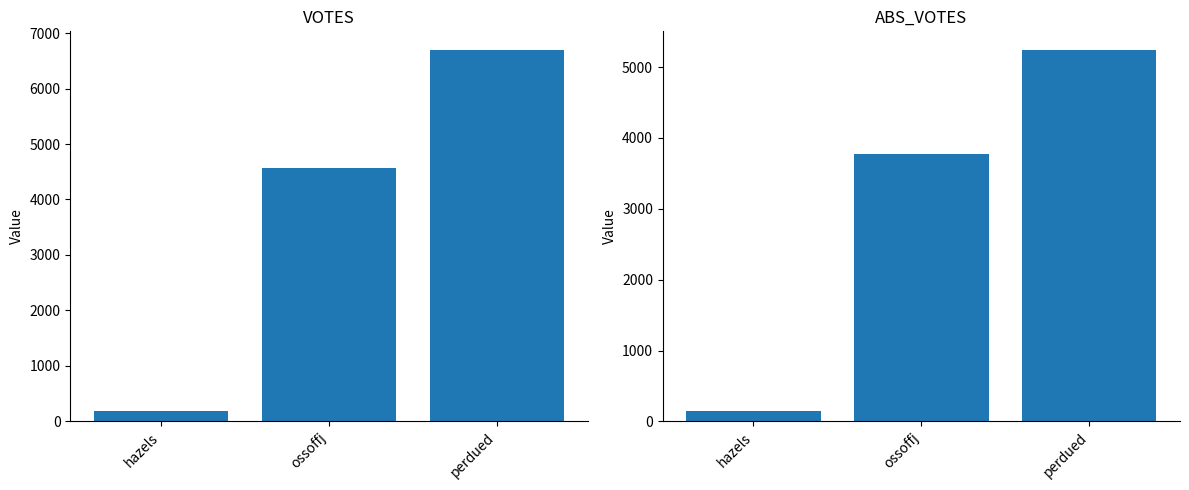

At which category does the chart reach its minimum across all series?

hazels